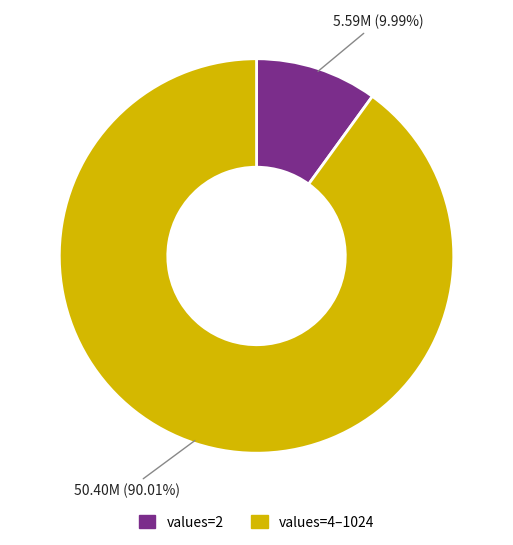

Which has a higher value, values=4–1024 or values=2?

values=4–1024